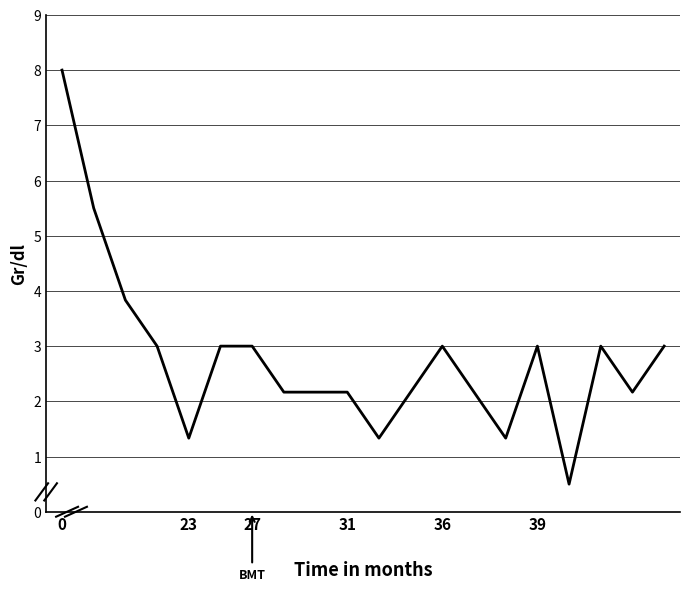

What is the maximum value shown in the chart?

8.0